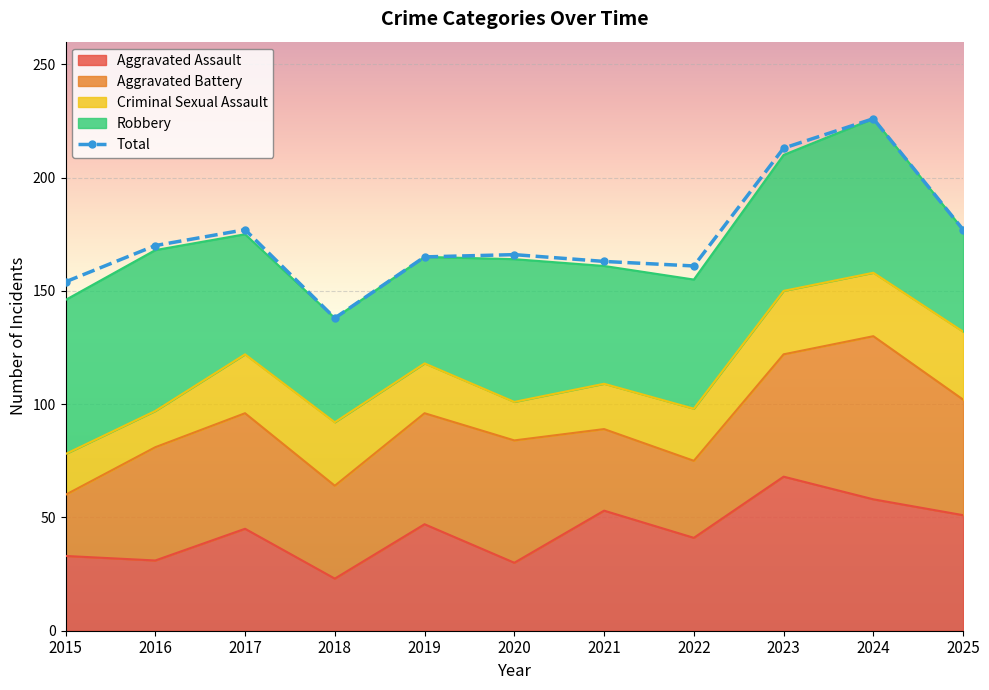

Reading right to left, what are all the values shown in this chart?

2025=177	2024=226	2023=213	2022=161	2021=163	2020=166	2019=165	2018=138	2017=177	2016=170	2015=154